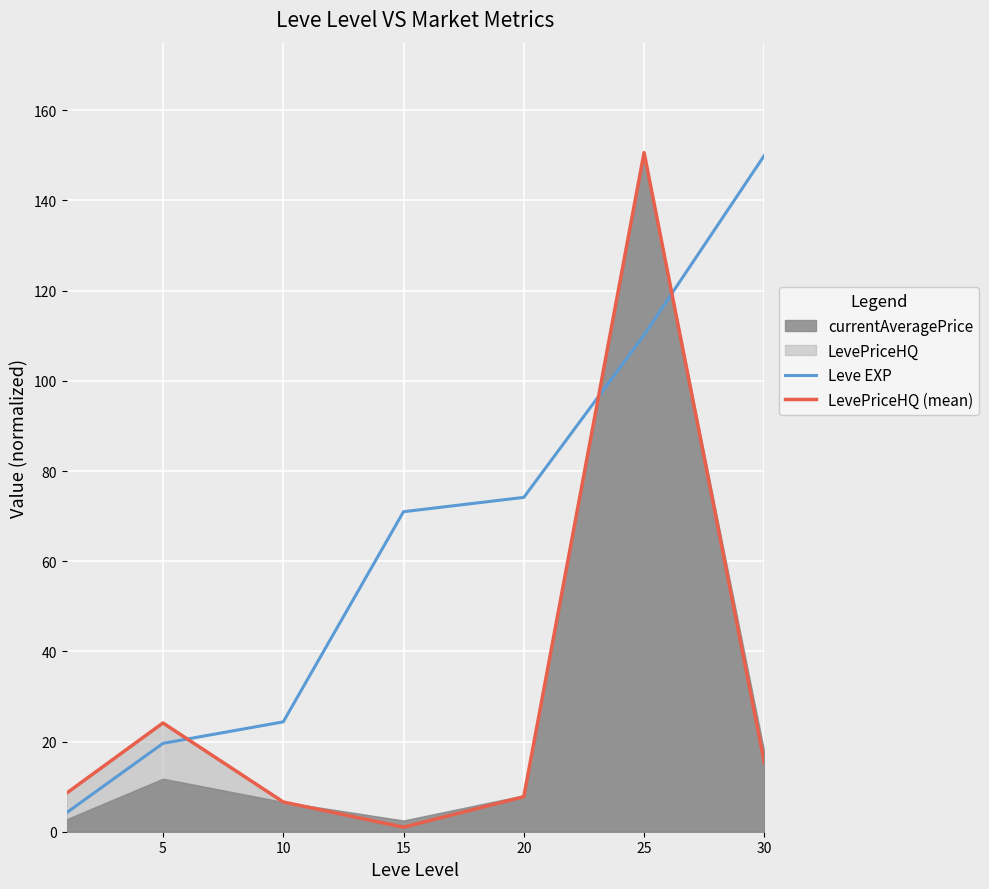

At which label does LevePriceHQ (mean) reach its minimum?

15